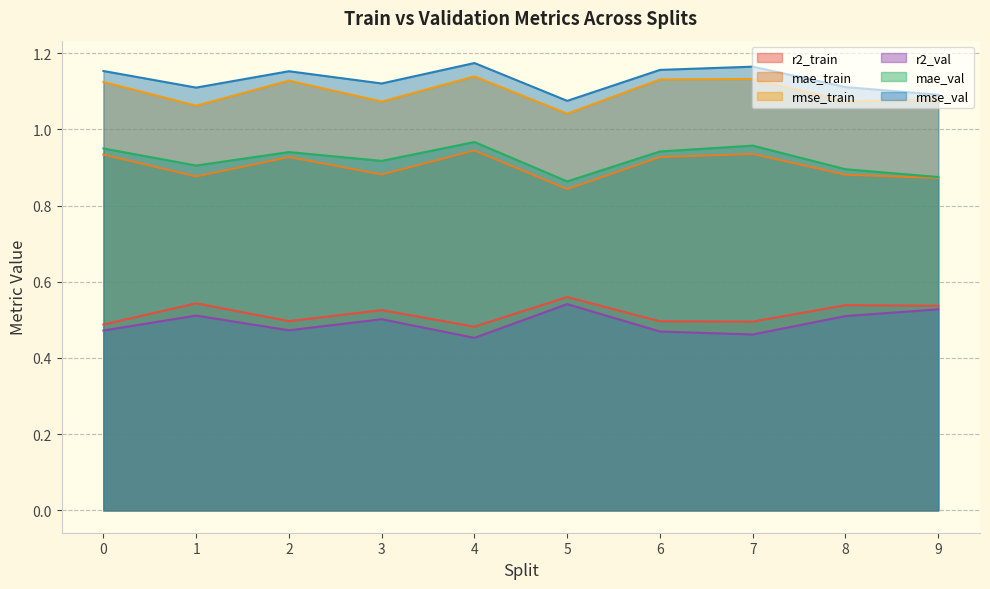

What is the value of the r2_train point at the 7th from the left?

0.5